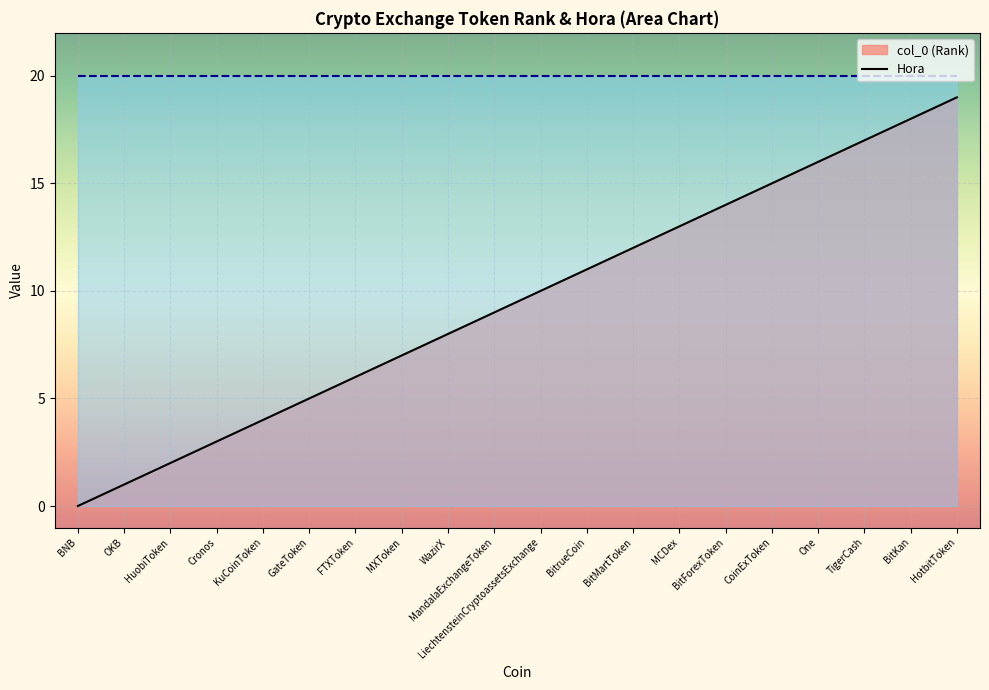

What is the approximate value at BitForexToken, to the nearest 5?

15